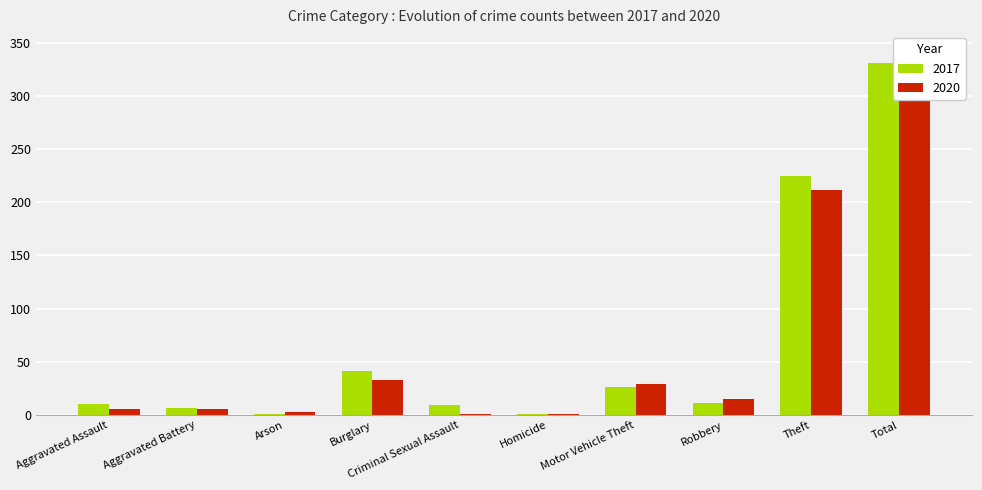

Is it true that 2020 equals 2 at Arson?

False